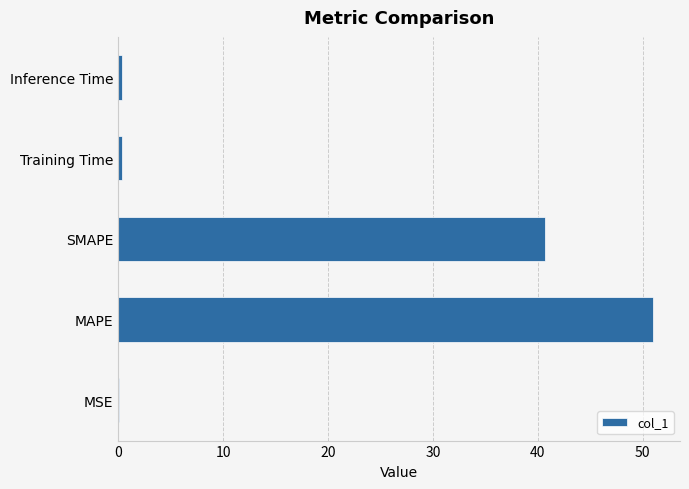

What is the average value?

18.5